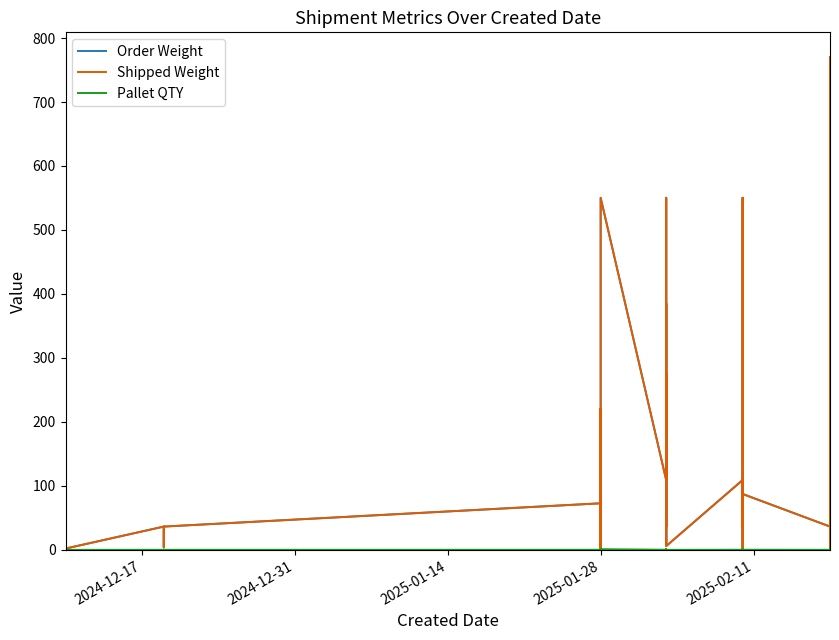

True or false: Shipped Weight and Pallet QTY intersect in this chart.

False